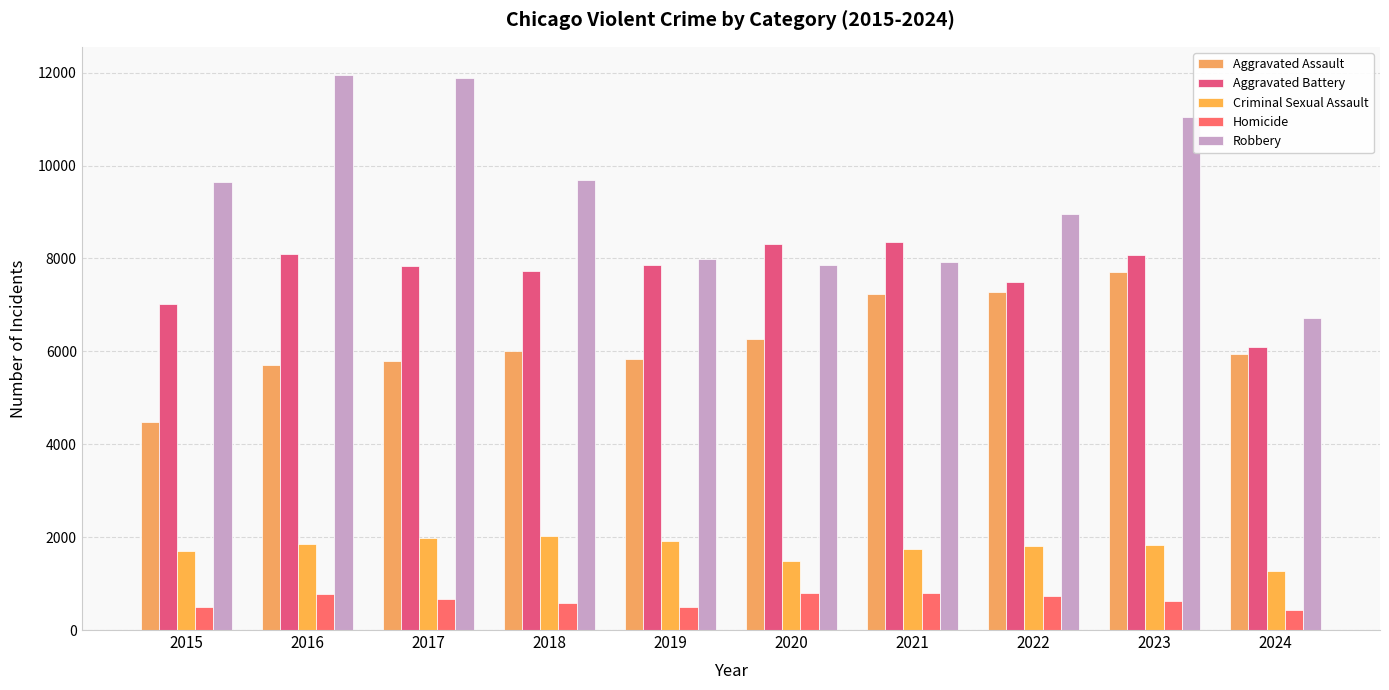

At which category is the sum across all series the highest?

2023